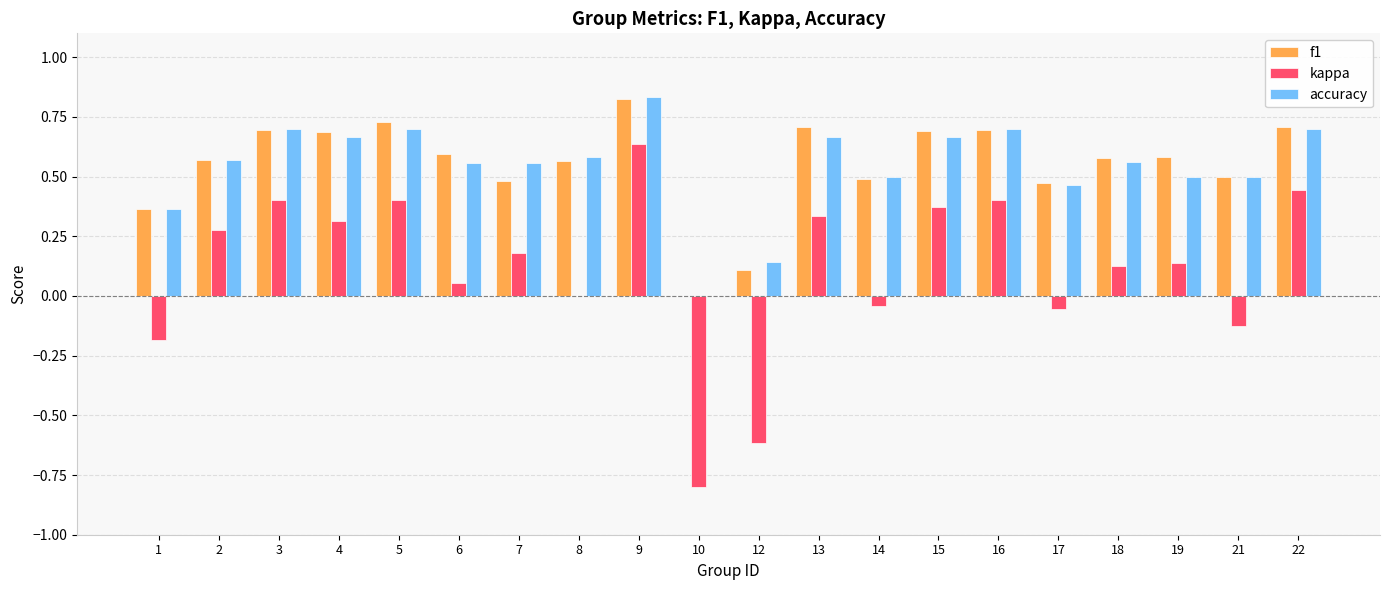

What is the sum of all accuracy values?

10.9